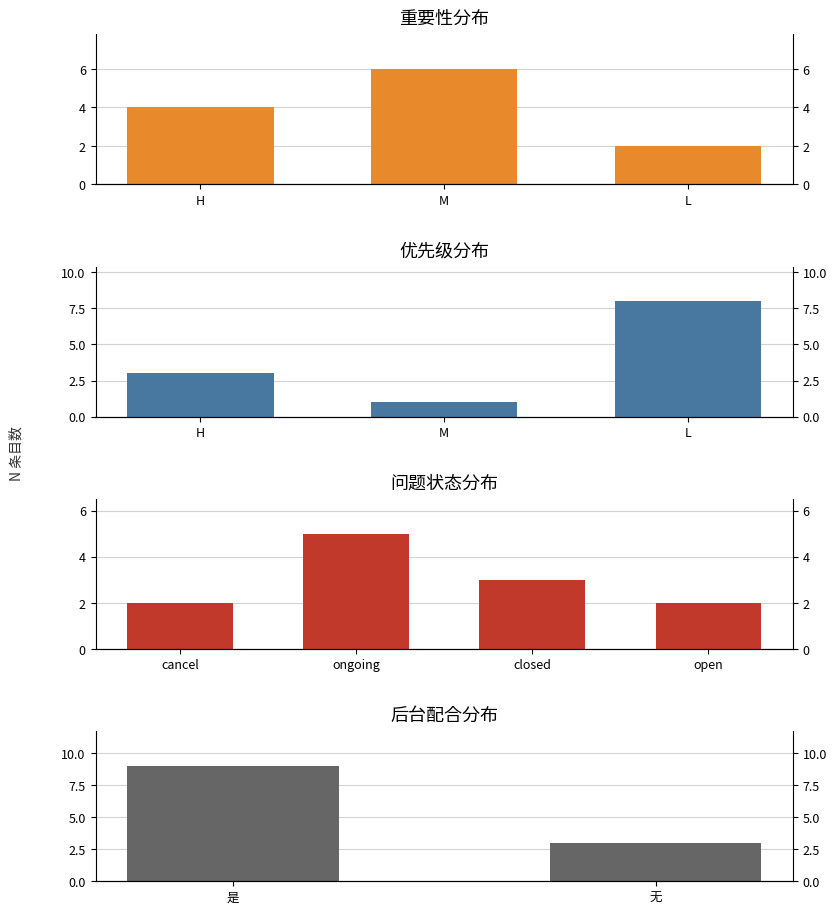

What is the label of the 3rd bar from the right?

H